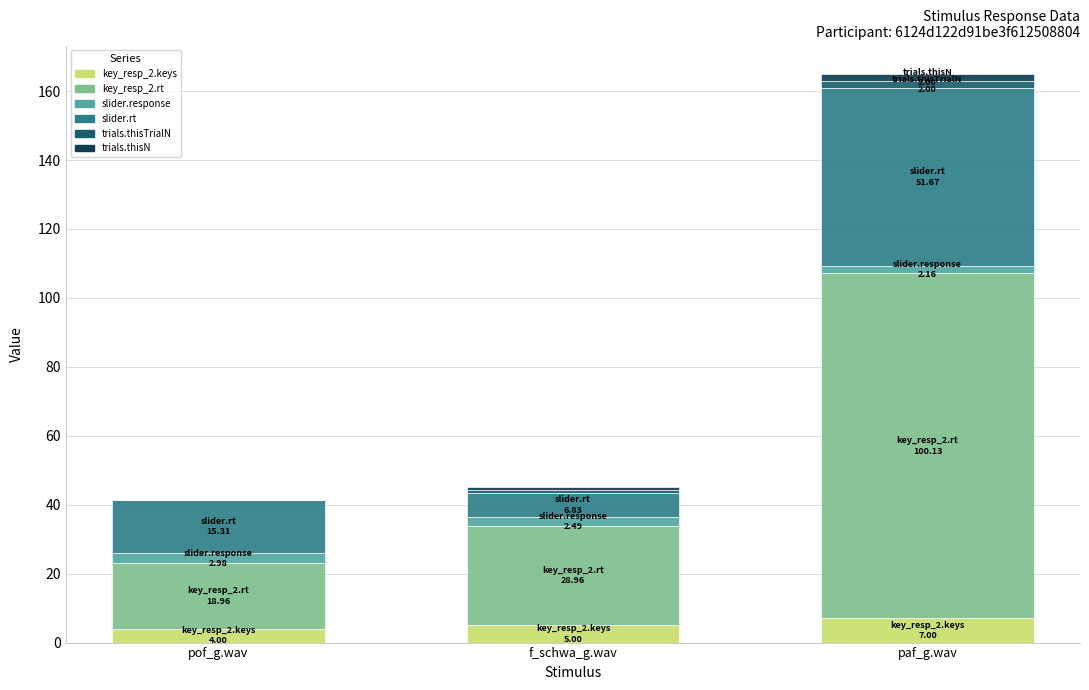

The key_resp_2.keys series shows 4.0 at pof_g.wav. True or false?

True